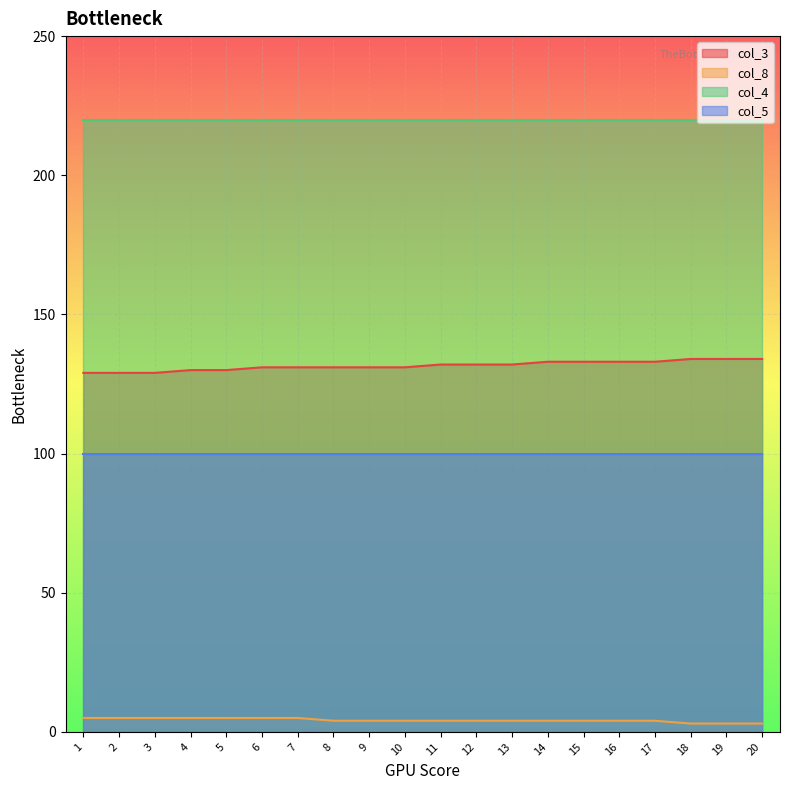

What is the difference between the maximum and minimum values in the col_8 series?

2